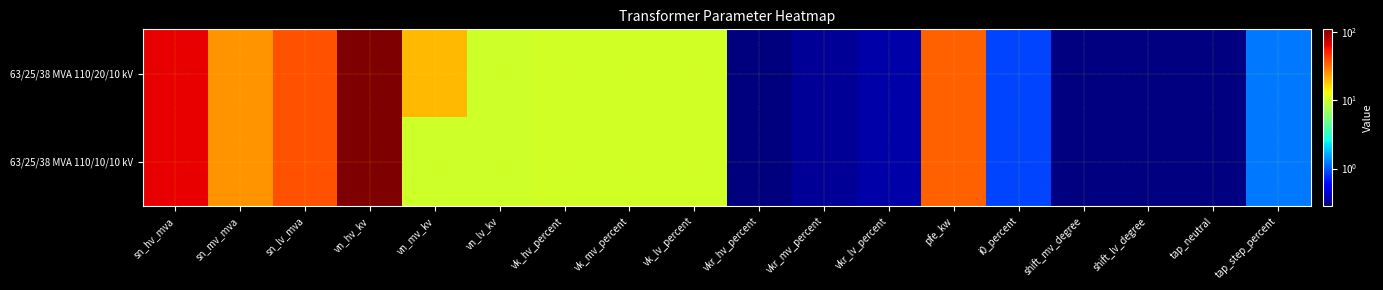

Reading left to right, extract all data points from this chart.

63/25/38 MVA 110/20/10 kV: sn_hv_mva=63.0	sn_mv_mva=25.0	sn_lv_mva=38.0	vn_hv_kv=110.0	vn_mv_kv=20.0	vn_lv_kv=10.0	vk_hv_percent=10.4	vk_mv_percent=10.4	vk_lv_percent=10.4	vkr_hv_percent=0.3	vkr_mv_percent=0.3	vkr_lv_percent=0.3	pfe_kw=35.0	i0_percent=0.9	shift_mv_degree=0.0	shift_lv_degree=0.0	tap_neutral=0.0	tap_step_percent=1.2
63/25/38 MVA 110/10/10 kV: sn_hv_mva=63.0	sn_mv_mva=25.0	sn_lv_mva=38.0	vn_hv_kv=110.0	vn_mv_kv=10.0	vn_lv_kv=10.0	vk_hv_percent=10.4	vk_mv_percent=10.4	vk_lv_percent=10.4	vkr_hv_percent=0.3	vkr_mv_percent=0.3	vkr_lv_percent=0.3	pfe_kw=35.0	i0_percent=0.9	shift_mv_degree=0.0	shift_lv_degree=0.0	tap_neutral=0.0	tap_step_percent=1.2